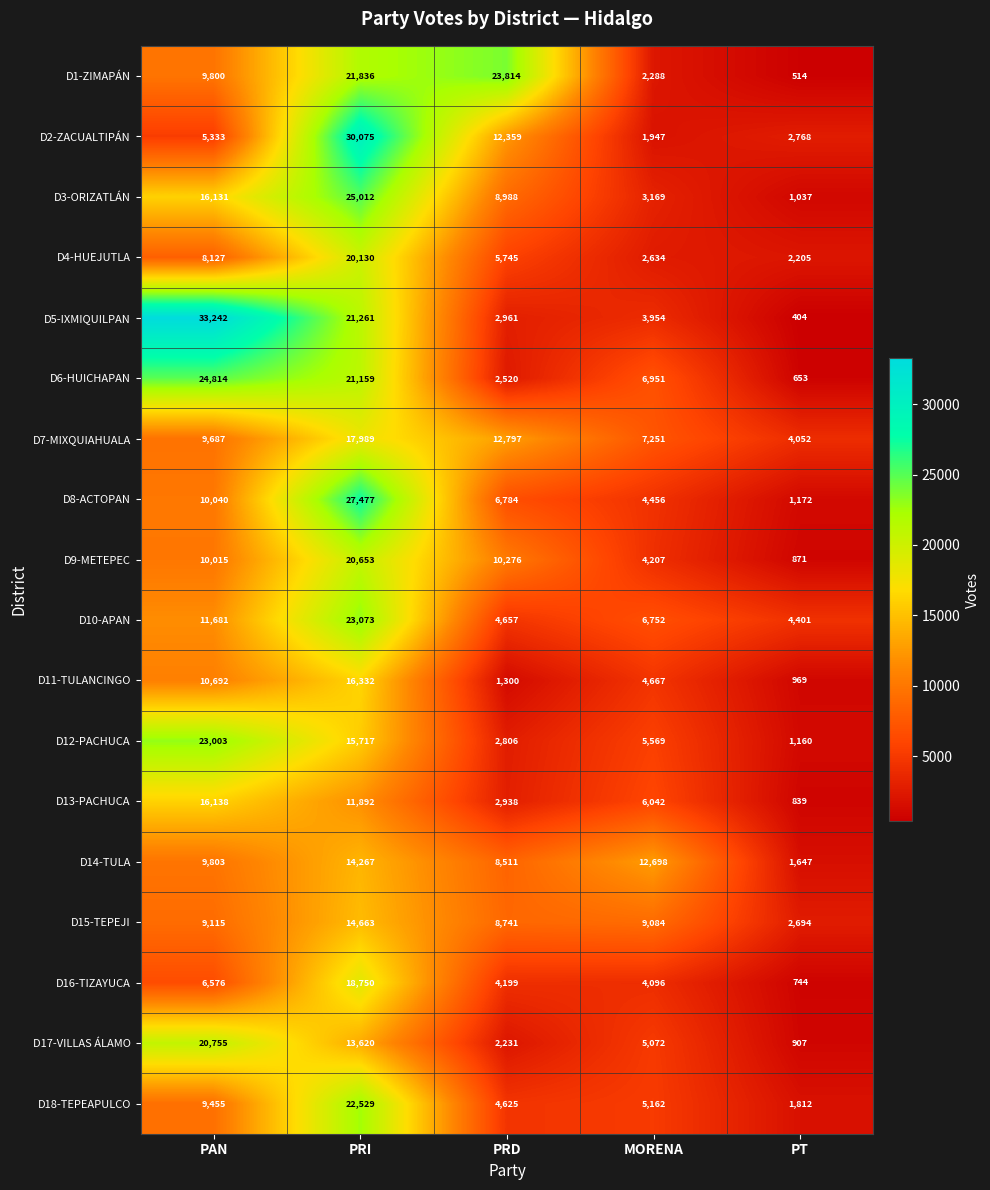

What is the difference between the maximum and minimum values in the D14-TULA series?

12620